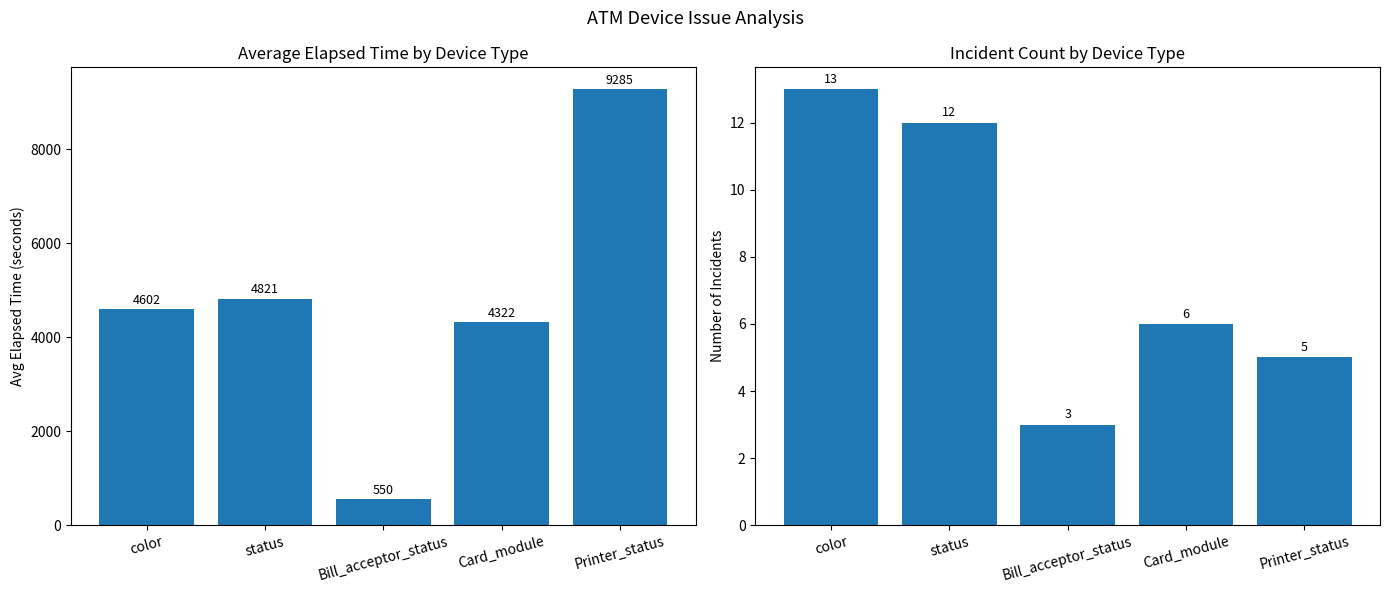

Rank the categories by Avg Elapsed Time value from highest to lowest.

Printer_status, status, color, Card_module, Bill_acceptor_status